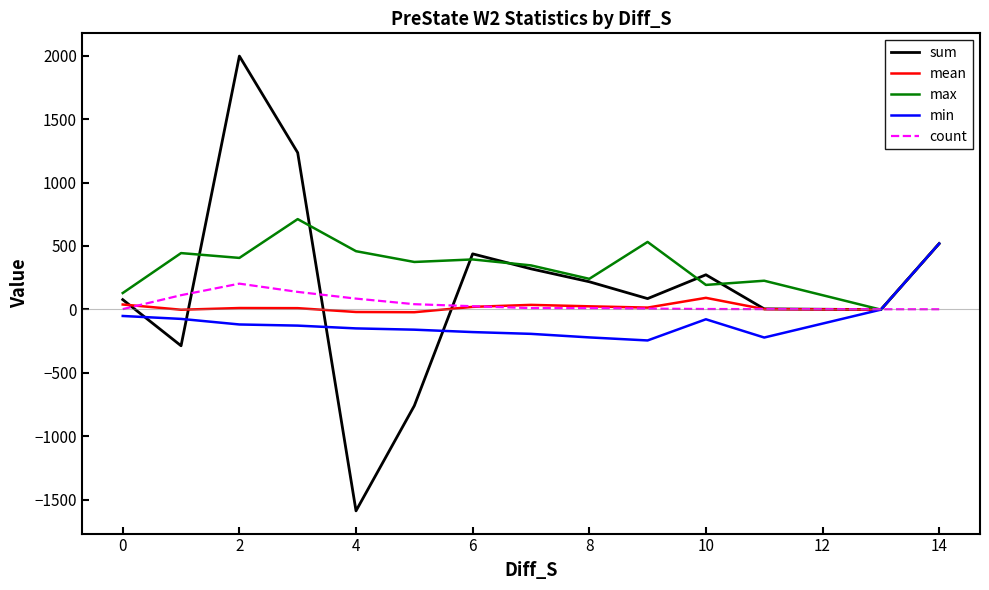

Which series has the largest total across all categories?

max